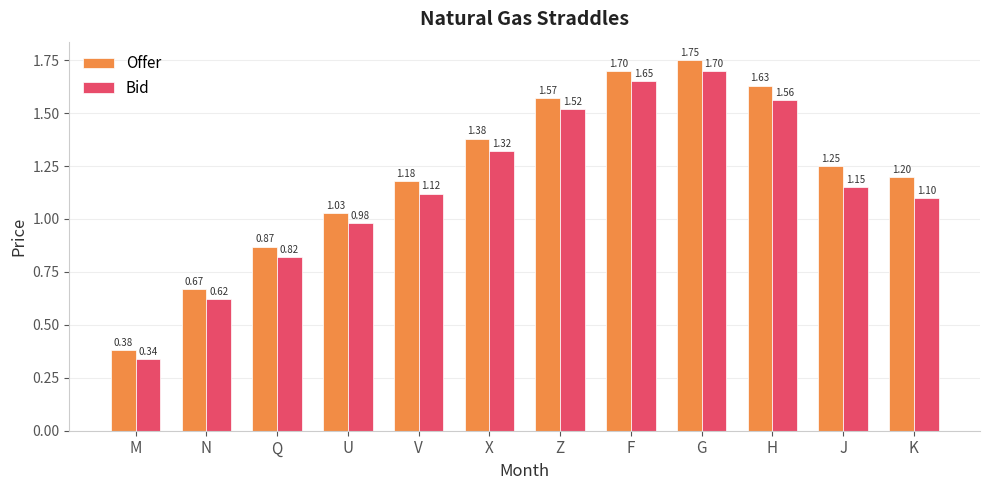

What are all the series names shown in the legend?

Offer, Bid